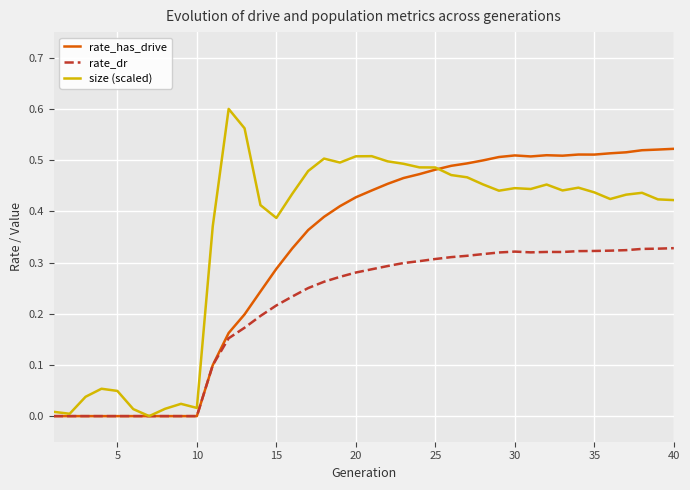

True or false: rate_has_drive has more than 1 points higher than both neighbors.

True